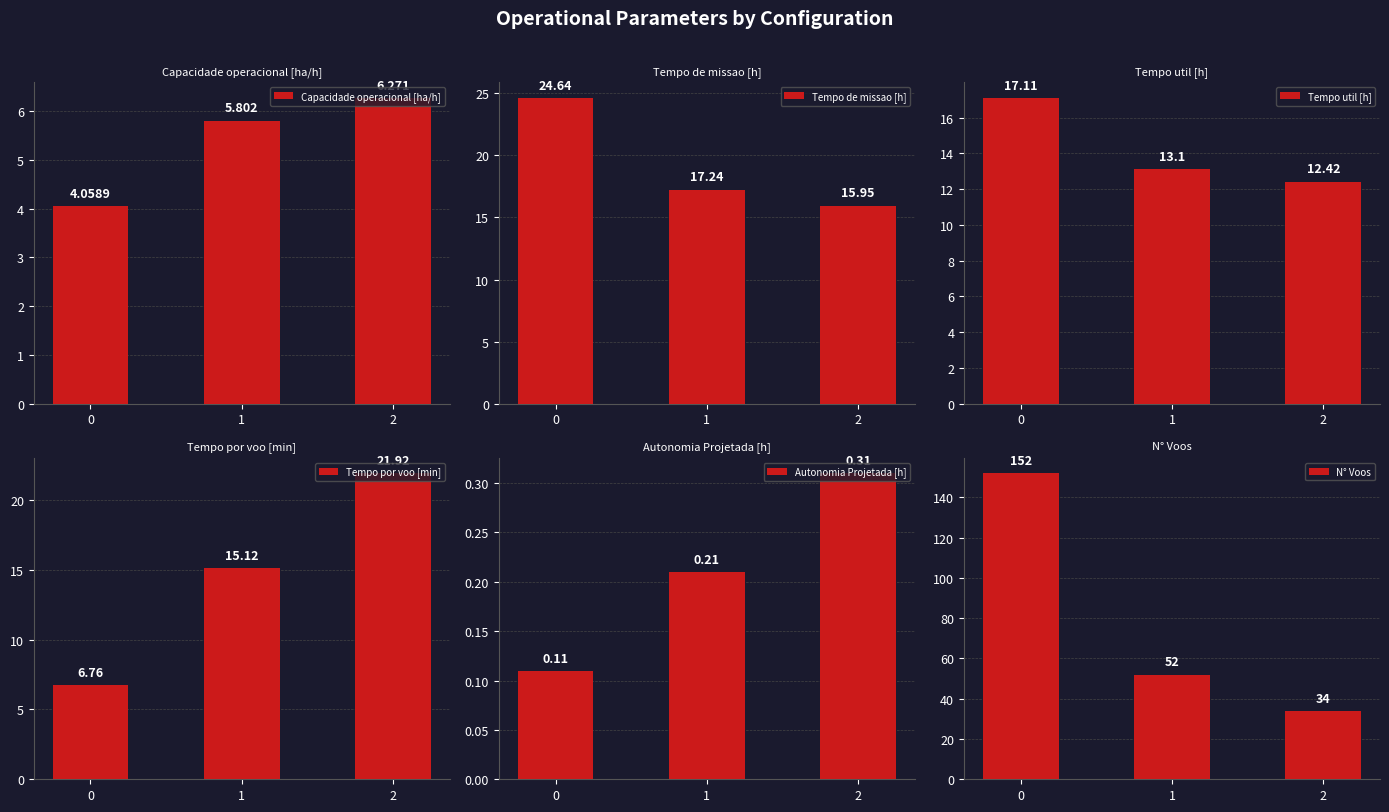

Is the value of N° Voos at 0 greater than the value of Tempo por voo [min] at 1?

Yes